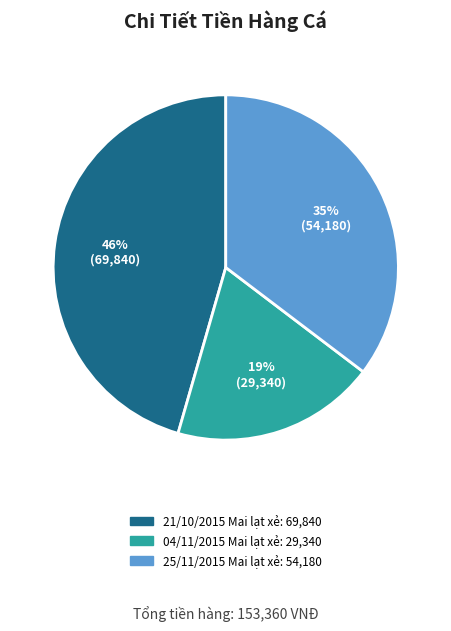

Is there any slice that represents more than half of the pie?

No